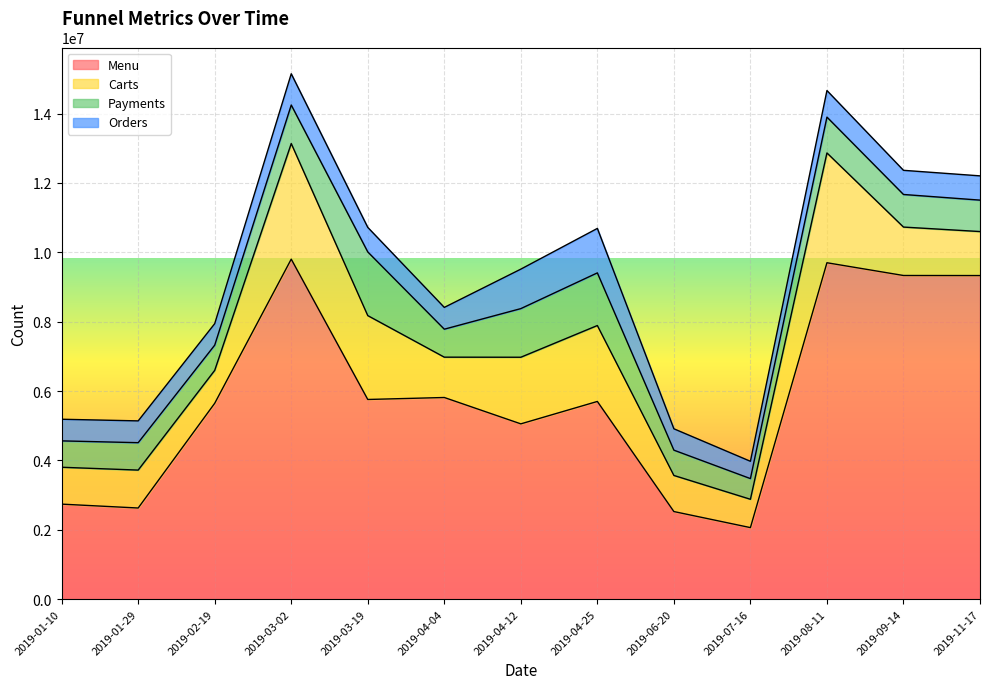

How many data points in Menu are above 5700801?

6